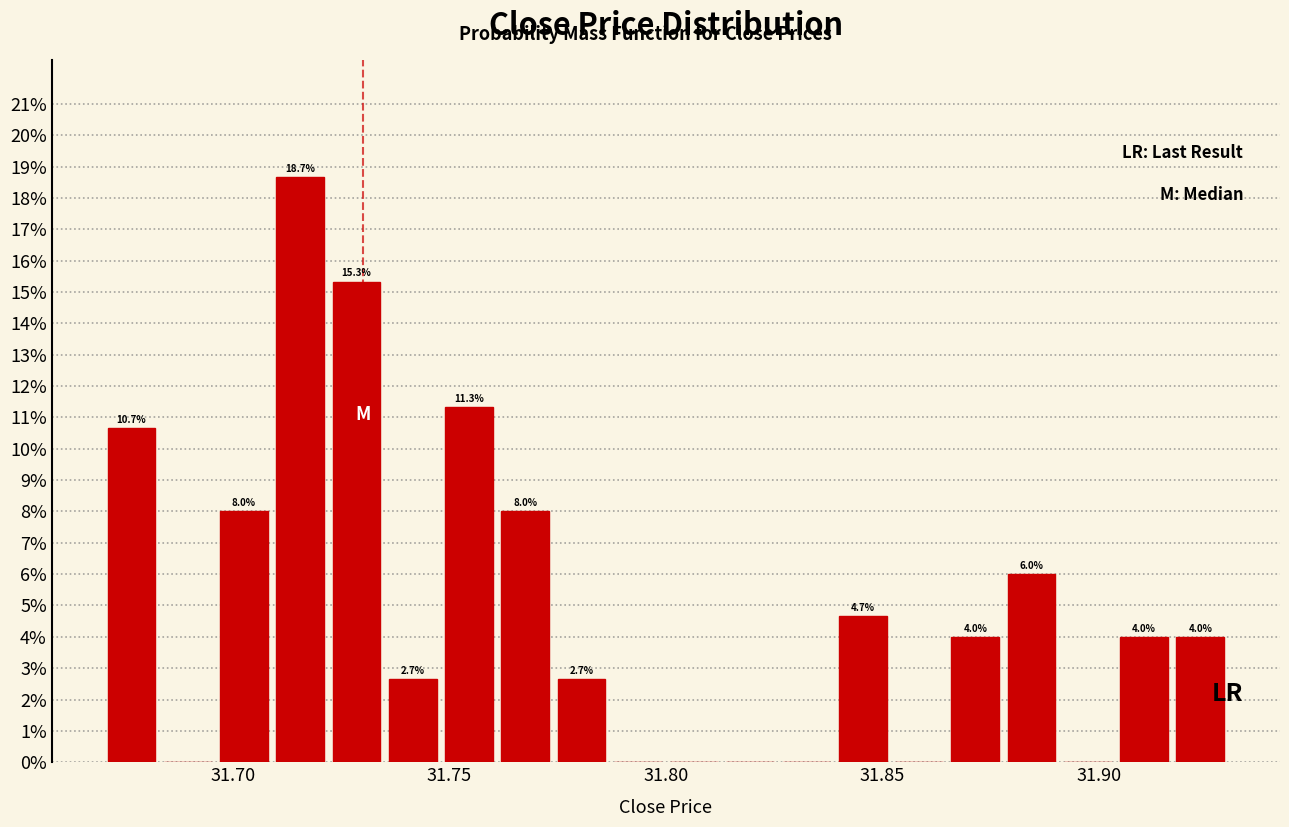

Read against the x-axis, roughly where is the centre of the tallest bar?

31.715